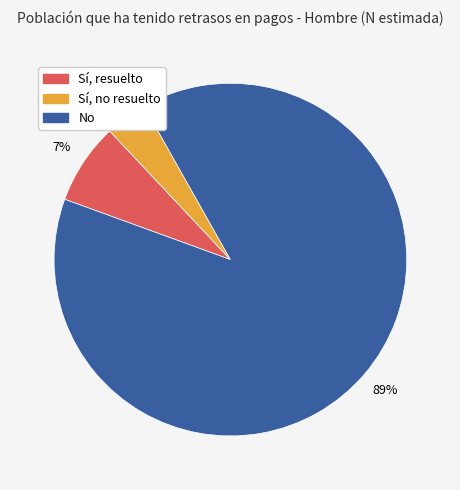

Rank the categories by value from highest to lowest.

No, Sí, resuelto, Sí, no resuelto